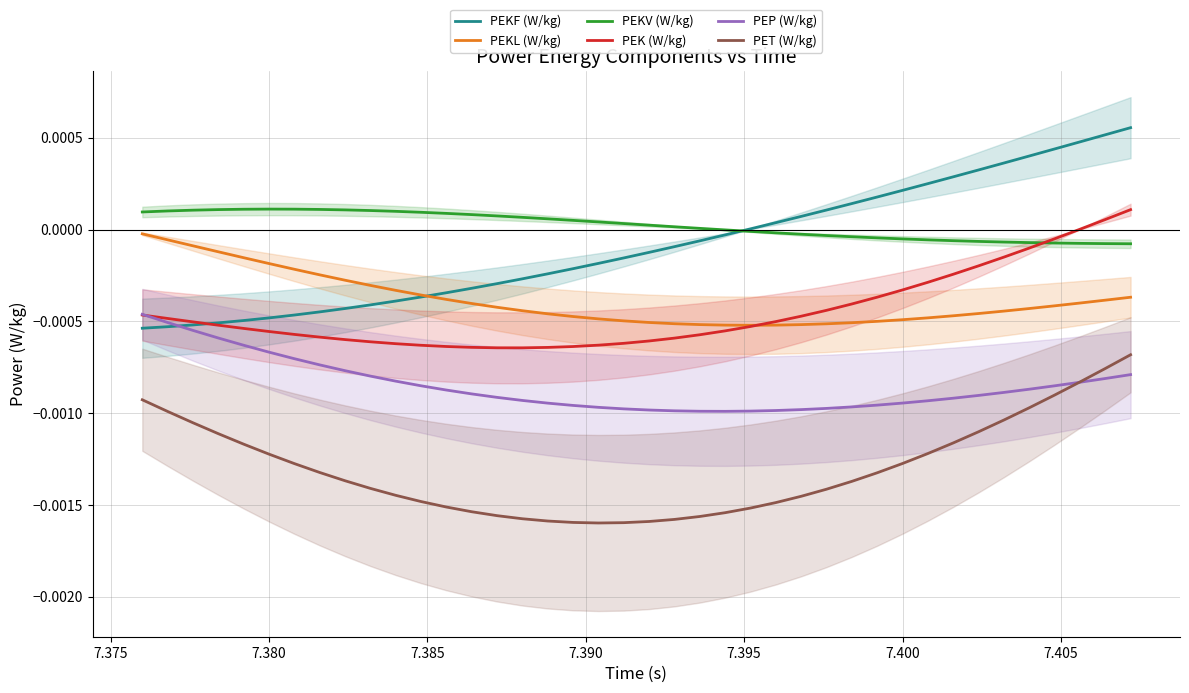

How many data points in PEKV (W/kg) are above 0?

23